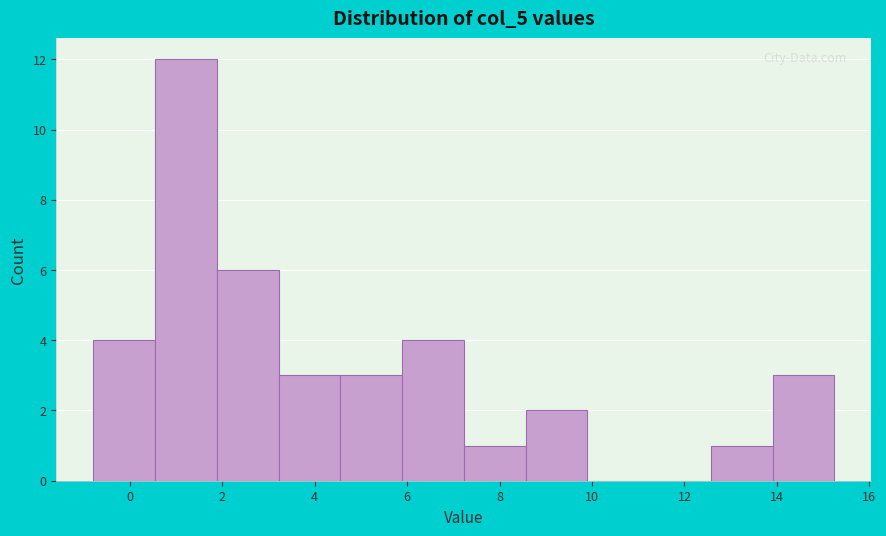

Reading left to right, transcribe this chart: for each bar, give the range it covers on the x-axis and its height. Neither the bar edges nor the heights are printed on the chart, so give them approximately, as read against the axes.

-0.8 to 0.6: 4
0.6 to 1.8: 12
1.8 to 3.2: 6
3.2 to 4.6: 3
4.6 to 5.8: 3
5.8 to 7.2: 4
7.2 to 8.6: 1
8.6 to 9.8: 2
9.8 to 11.2: 0
11.2 to 12.6: 0
12.6 to 14.0: 1
14.0 to 15.2: 3